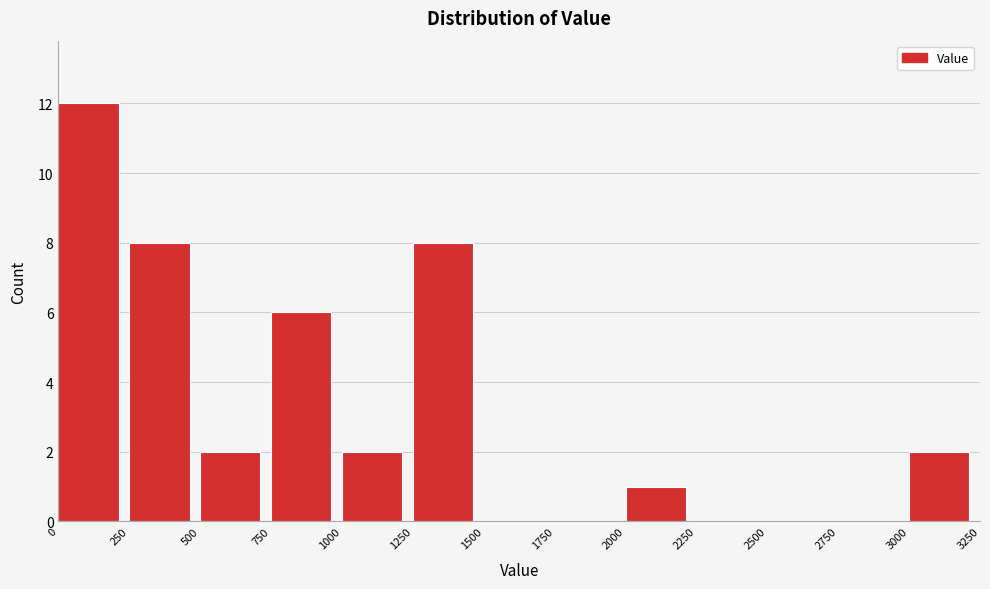

Reading left to right, list every bar in this chart as the range it spans on the x-axis followed by its height. The values are not printed on the chart, so give them approximately, as read against the axis.

0 to 250: 12
250 to 500: 8
500 to 750: 2
750 to 1000: 6
1000 to 1250: 2
1250 to 1500: 8
1500 to 1750: 0
1750 to 2000: 0
2000 to 2250: 1
2250 to 2500: 0
2500 to 2750: 0
2750 to 3000: 0
3000 to 3250: 2